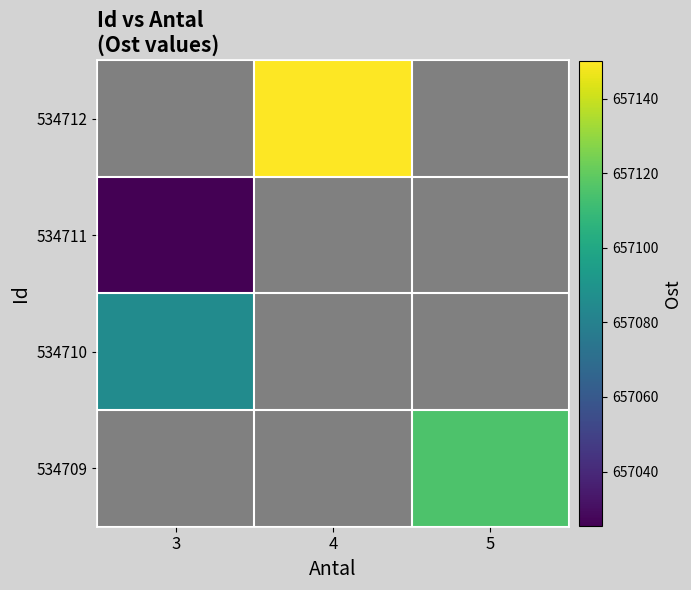

At which label does 534710 reach its peak?

3